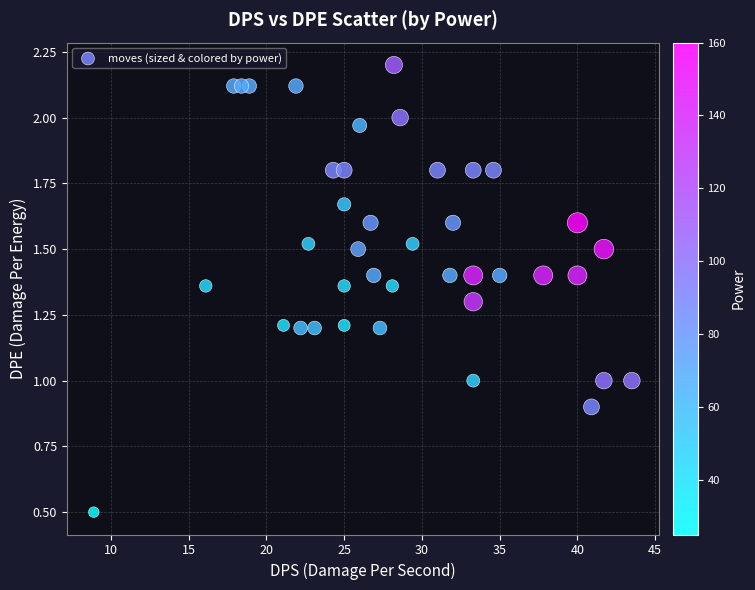

What is the range of X values (max minus min)?

34.6